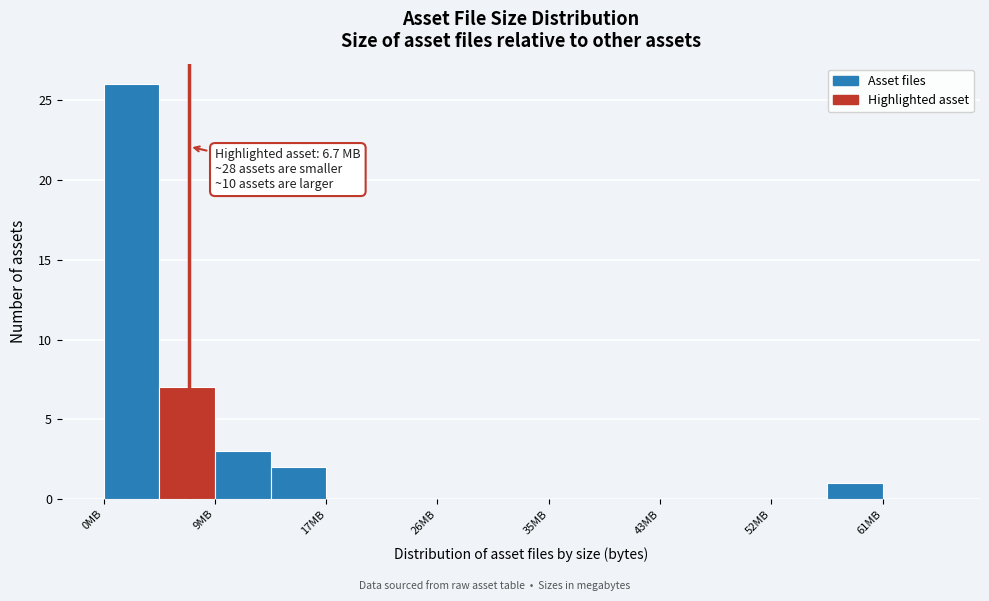

Which range on the x-axis has the tallest bar?

0 to 4